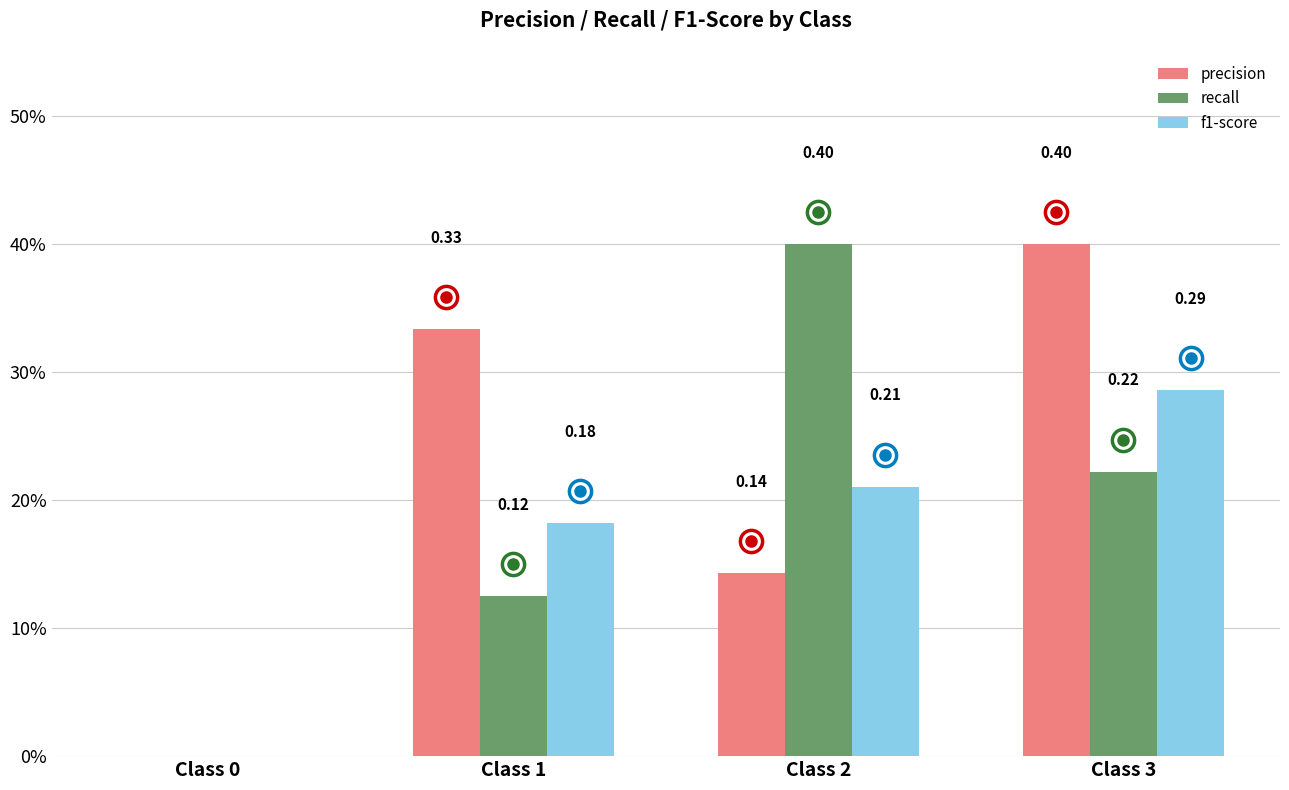

Which series has the largest range (max minus min)?

precision